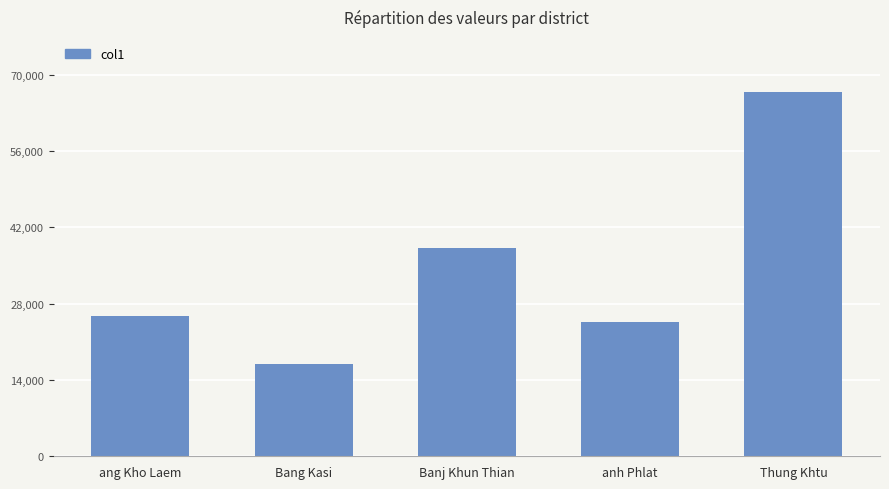

At which category does the chart reach its minimum across all series?

Bang Kasi